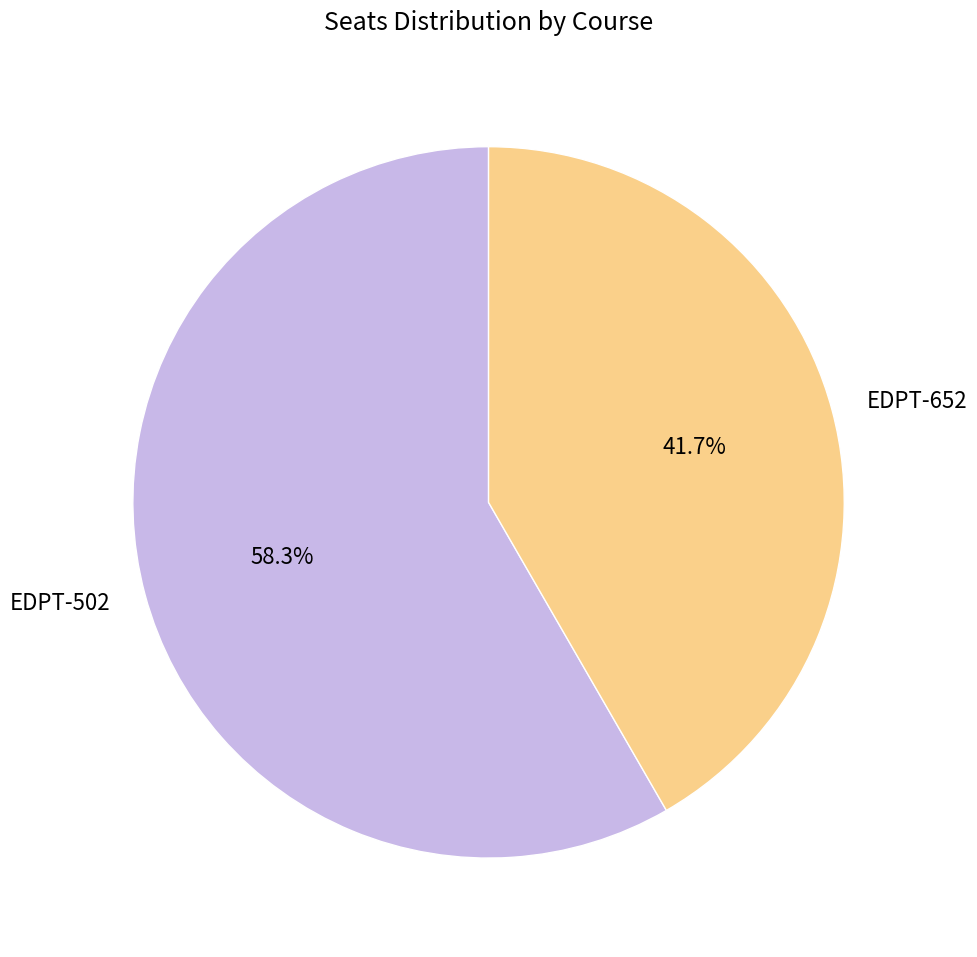

Is there any slice that represents more than half of the pie?

Yes